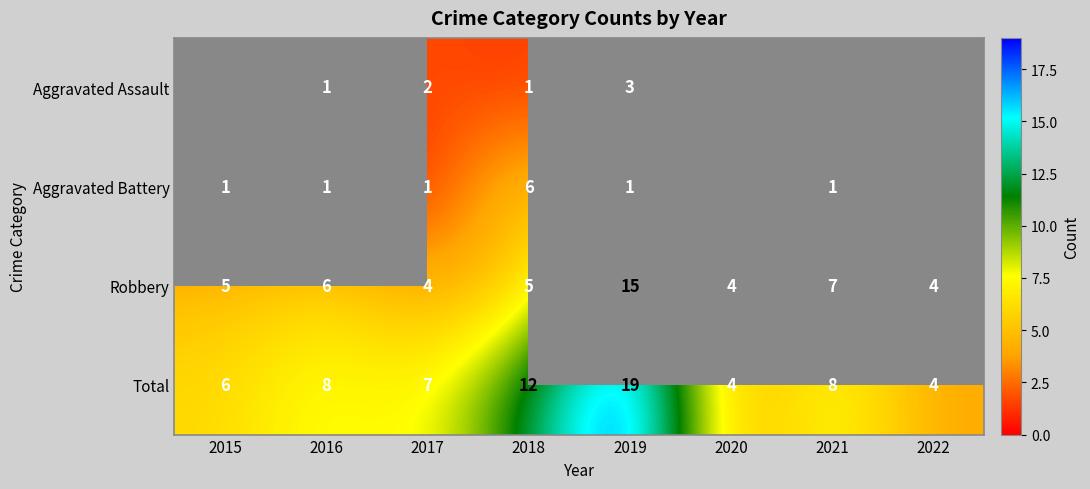

What is the difference between the Robbery values at 2021 and 2017?

3